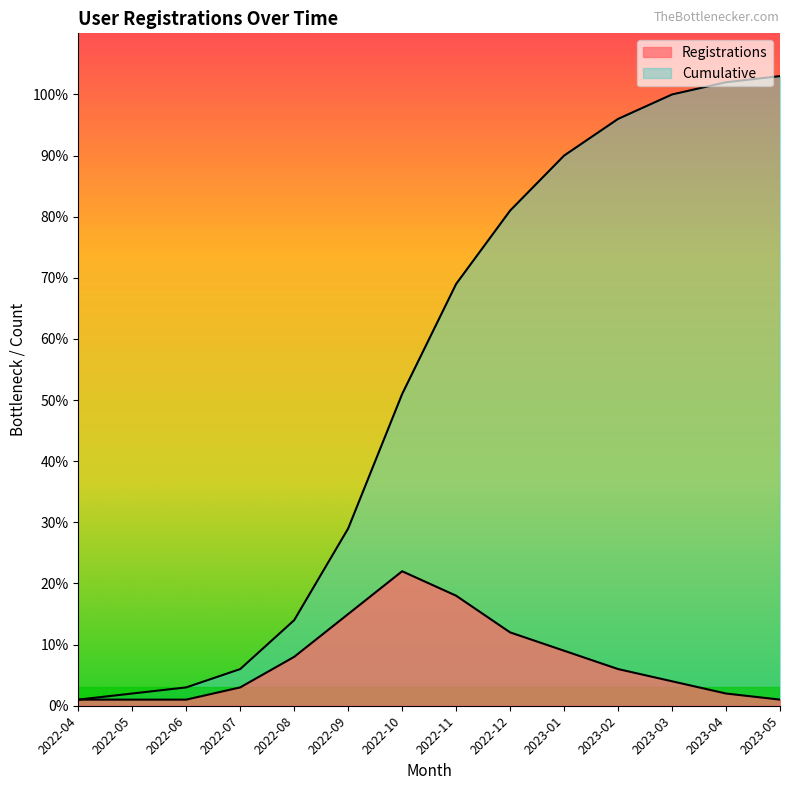

Does the chart display data point markers on the line(s)?

No